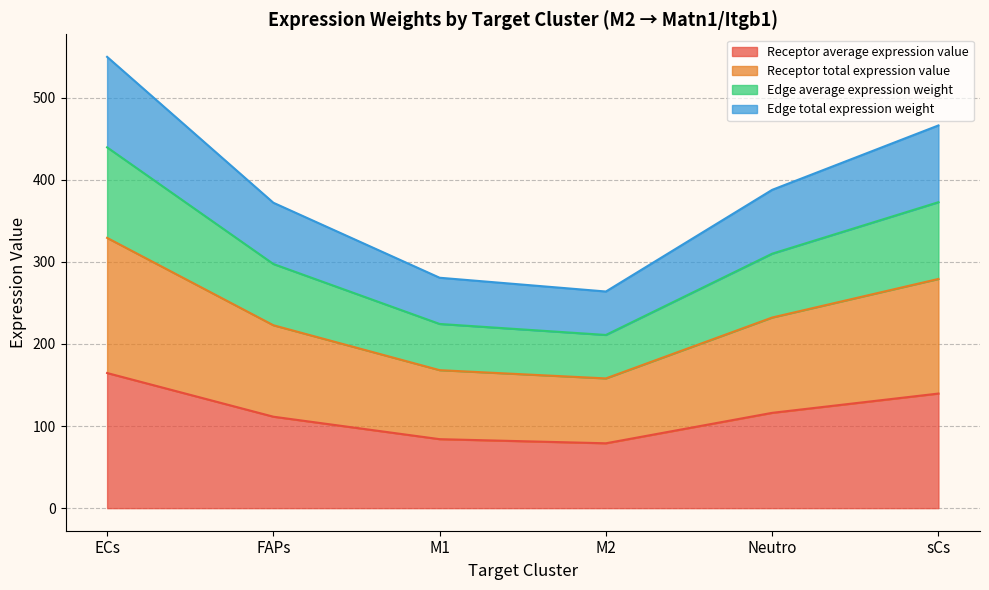

How many values in the Edge average expression weight series exceed 309?

3